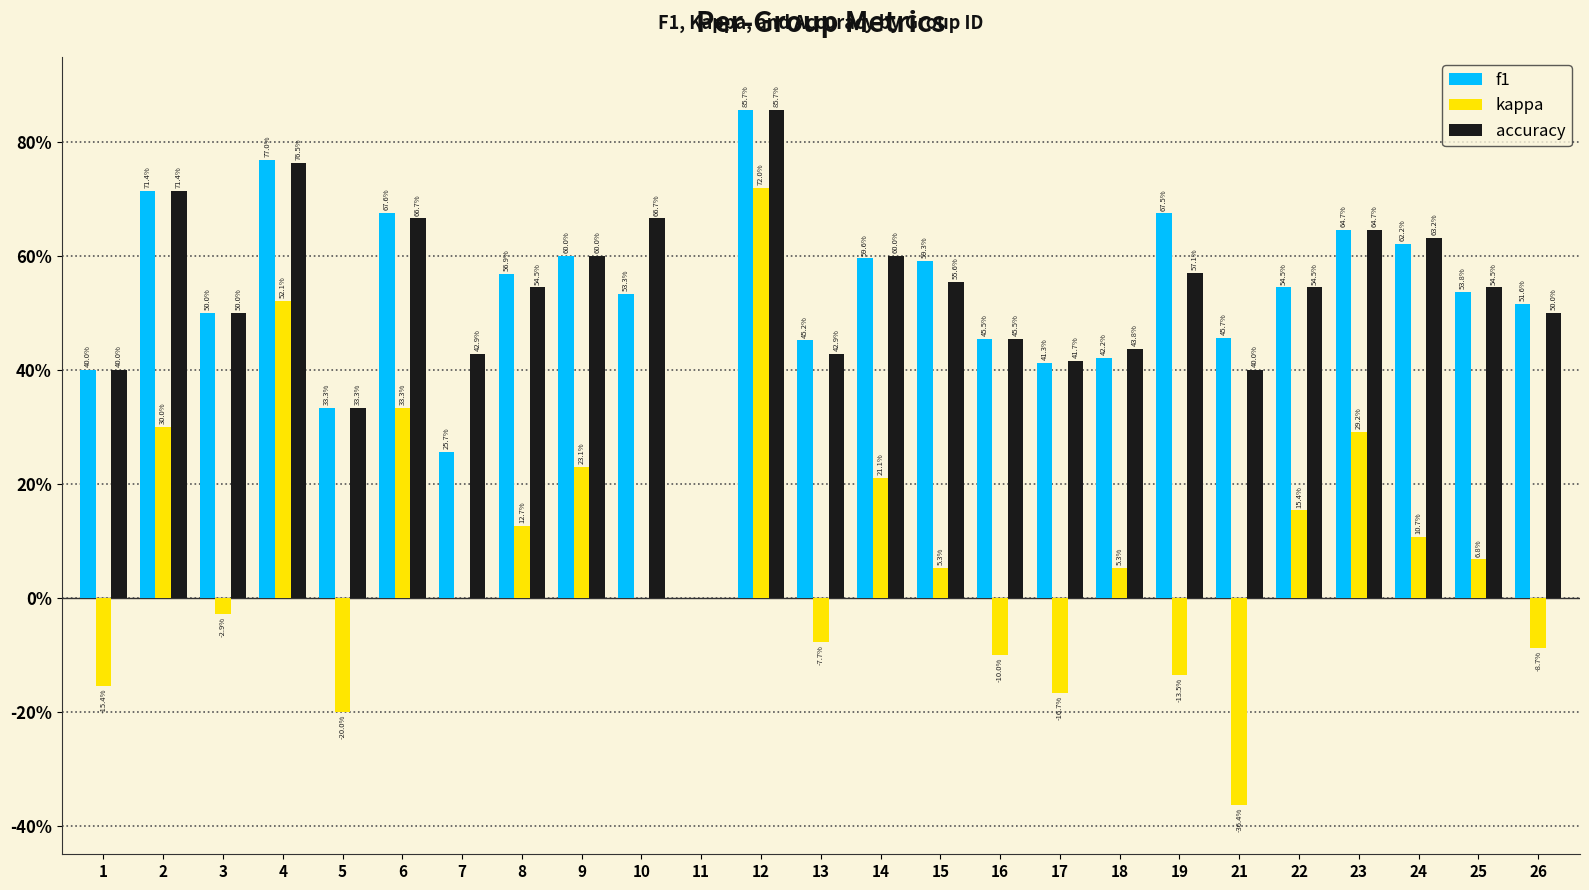

What are all the series names shown in the legend?

f1, kappa, accuracy